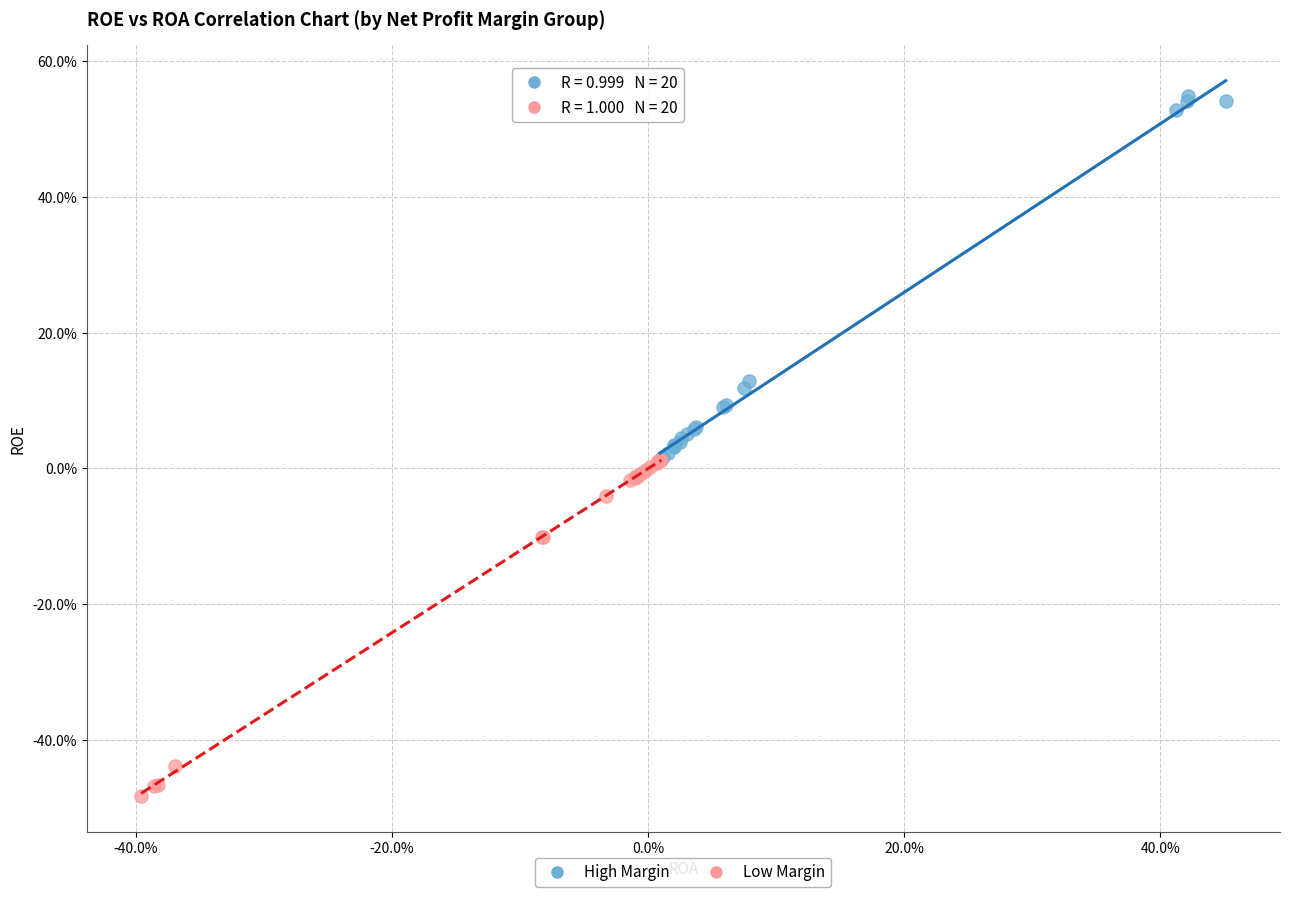

What are all the series names shown in the legend?

High Margin, Low Margin